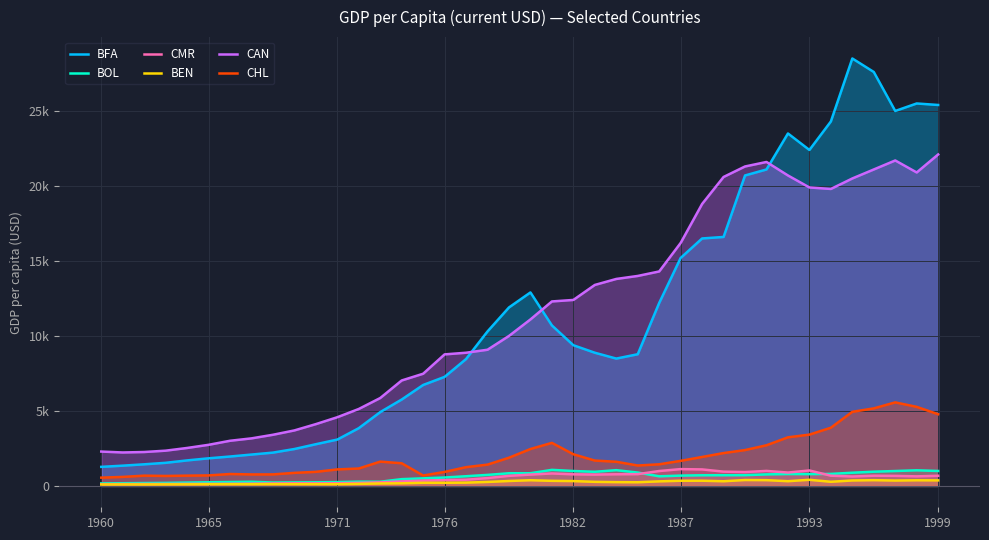

What is the maximum value shown in the chart?

28500.0